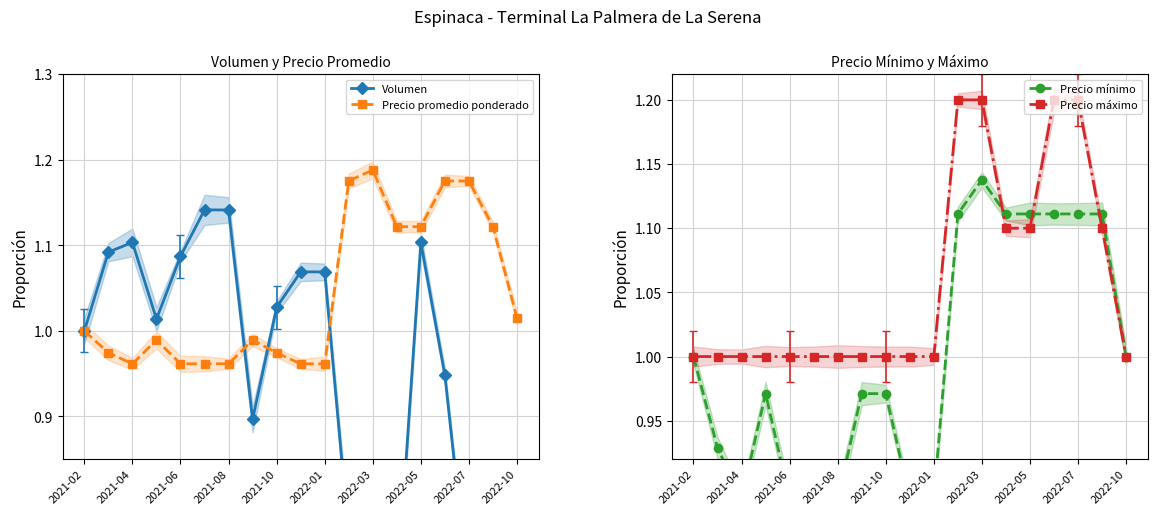

What is the value of the Precio mínimo point at the 6th from the left?

0.9